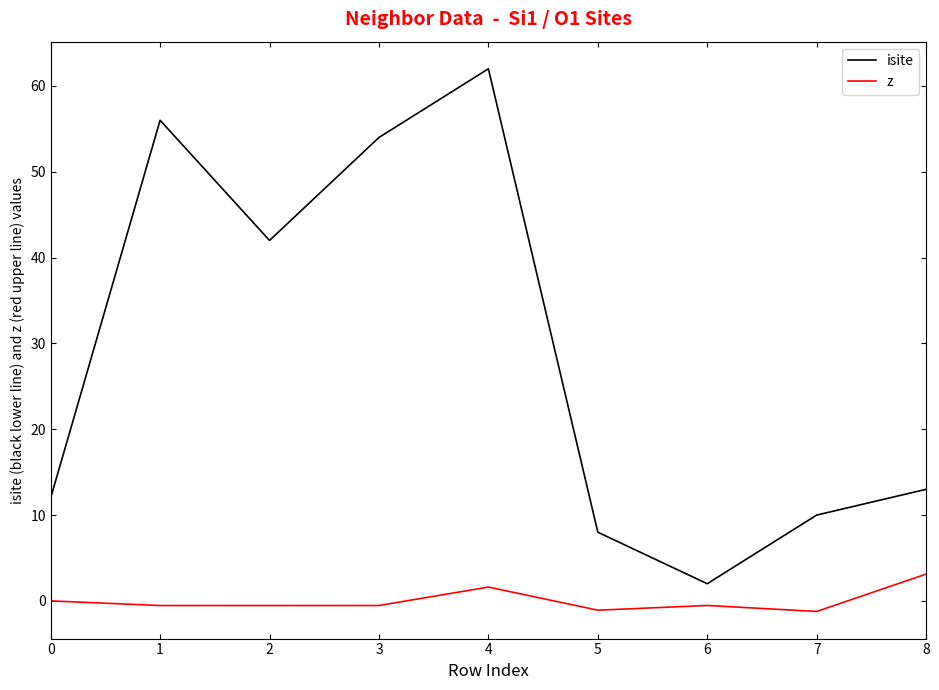

Does the chart display data point markers on the line(s)?

No